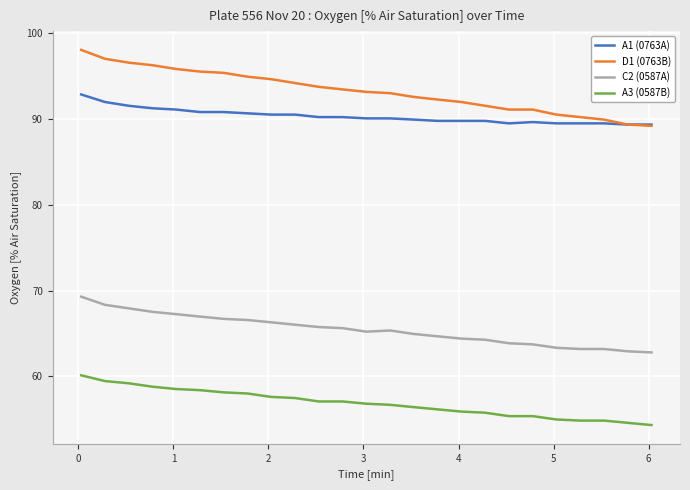

True or false: A1 (0763A) and A3 (0587B) intersect in this chart.

False